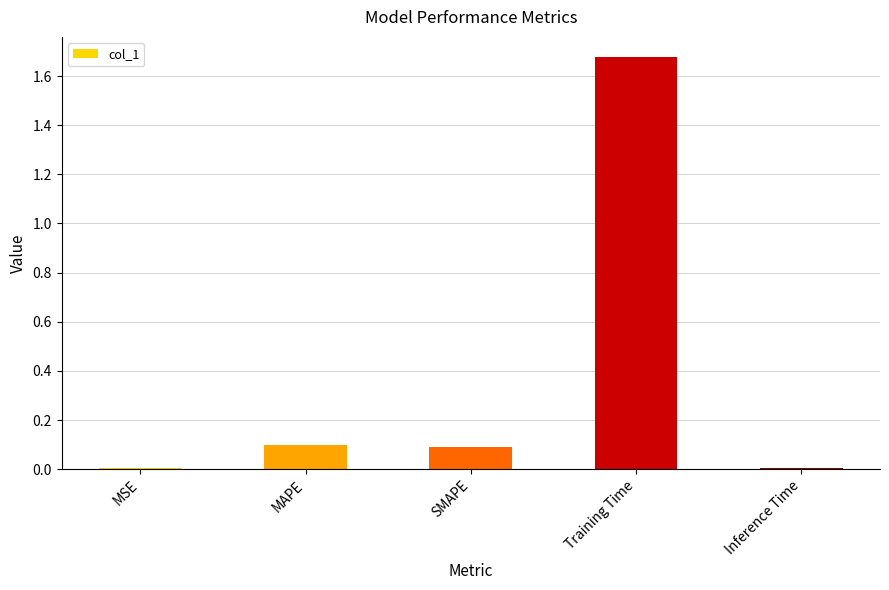

The chart shows a value of 0.0 at MSE. True or false?

True